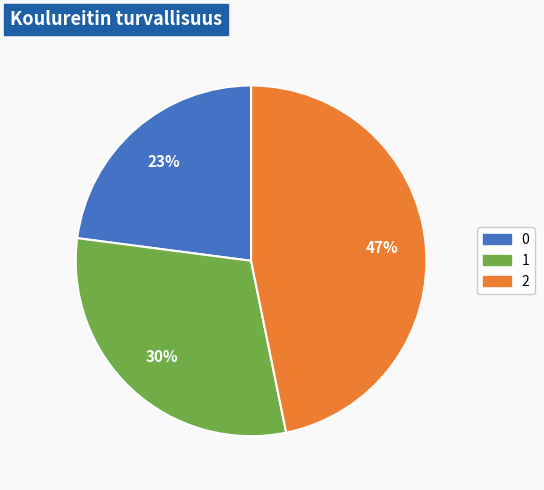

How many slices are in this pie chart?

3